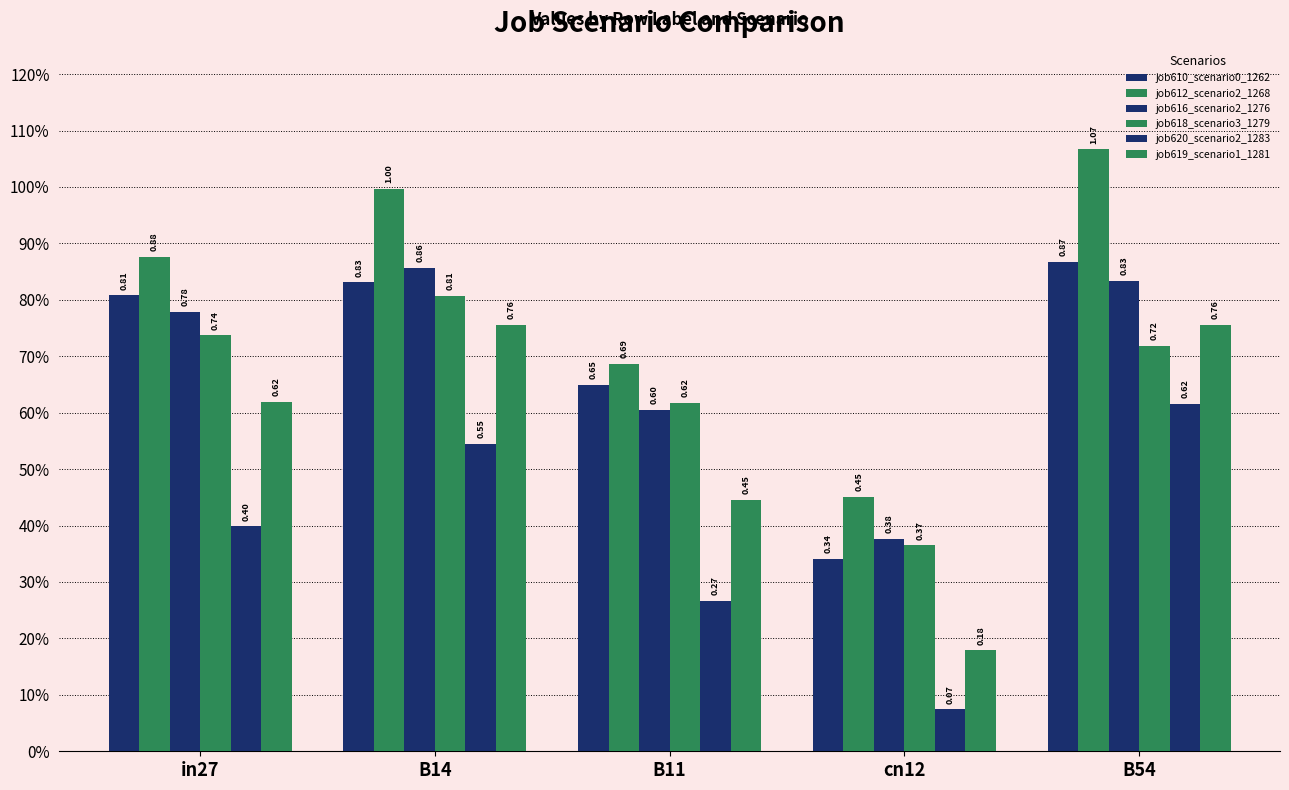

Are the bars horizontal?

No